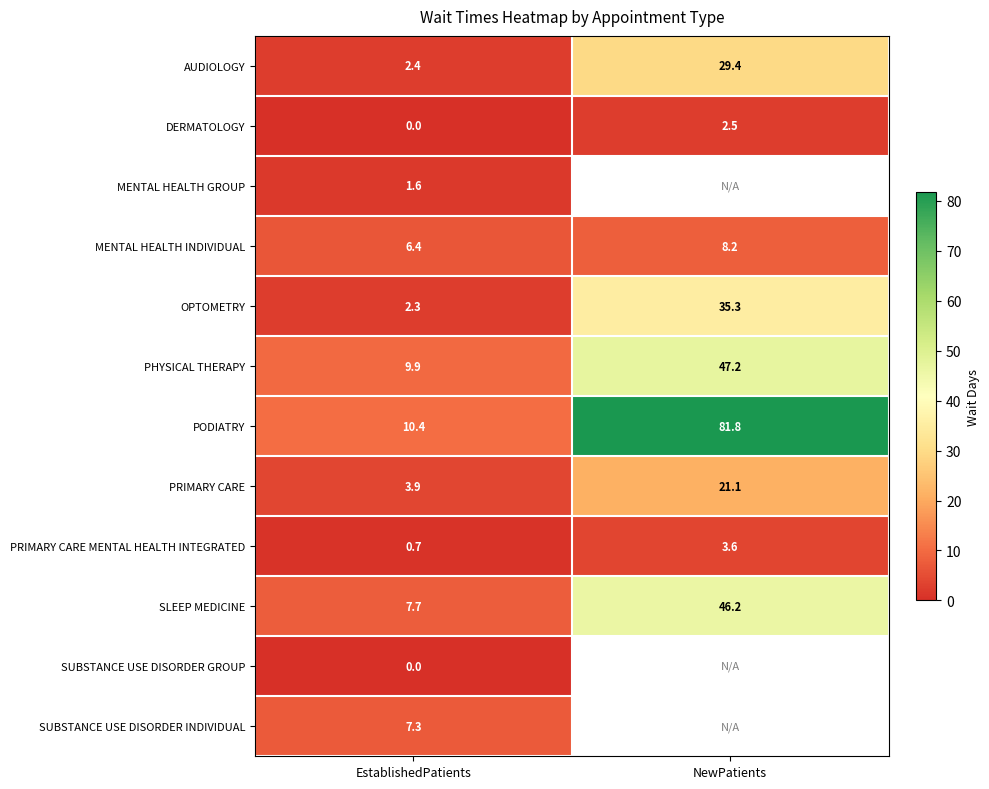

Rank the series at EstablishedPatients from highest to lowest value.

PODIATRY, PHYSICAL THERAPY, SLEEP MEDICINE, SUBSTANCE USE DISORDER INDIVIDUAL, MENTAL HEALTH INDIVIDUAL, PRIMARY CARE, AUDIOLOGY, OPTOMETRY, MENTAL HEALTH GROUP, PRIMARY CARE MENTAL HEALTH INTEGRATED, DERMATOLOGY, SUBSTANCE USE DISORDER GROUP